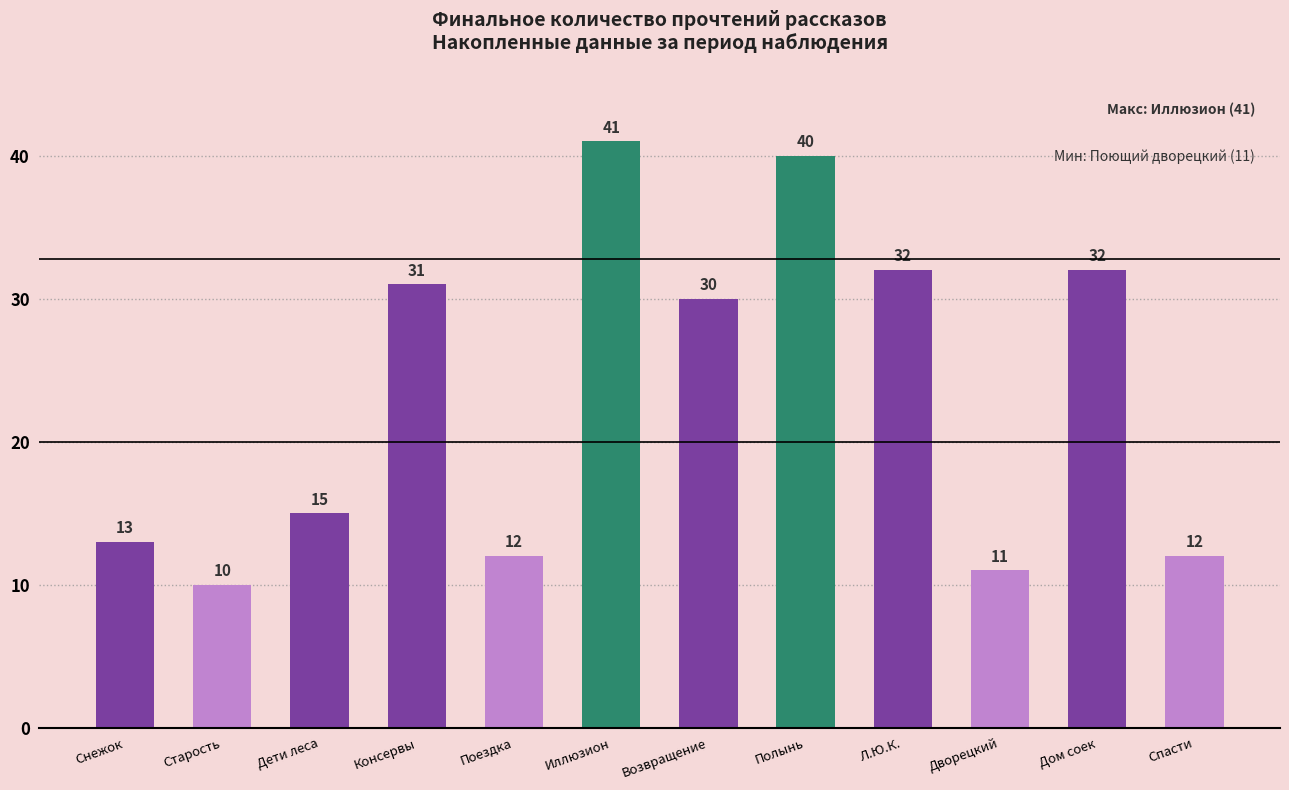

What is the average value?

23